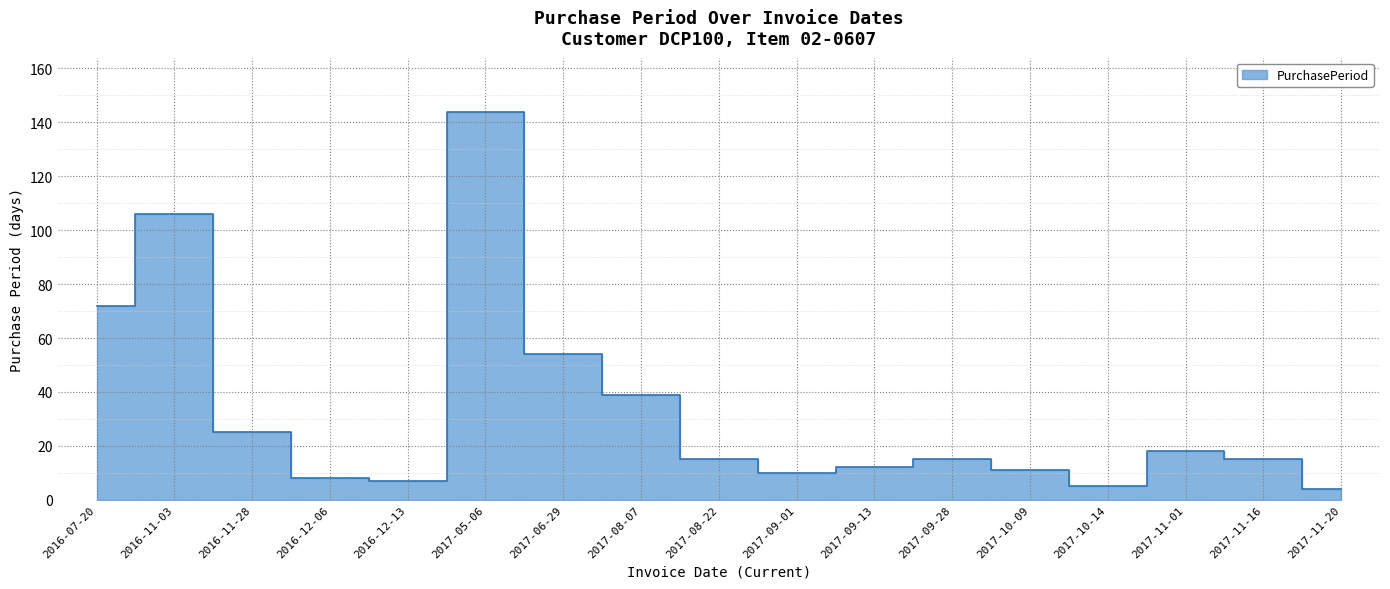

Where is the data nearest to the value 74?

2016-07-20